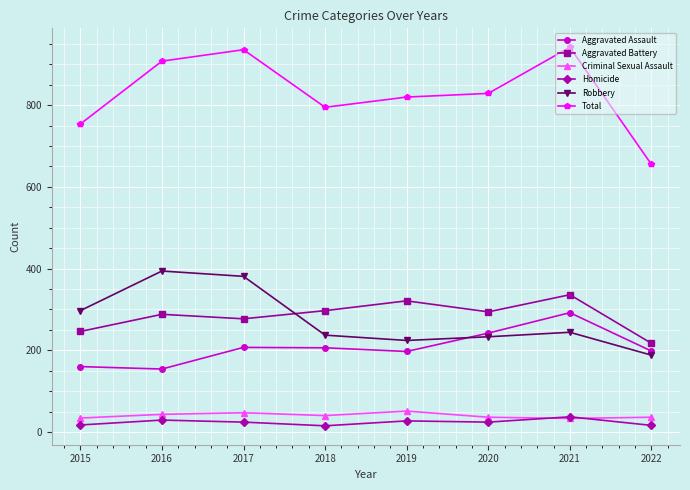

How many data points does each series have?

8